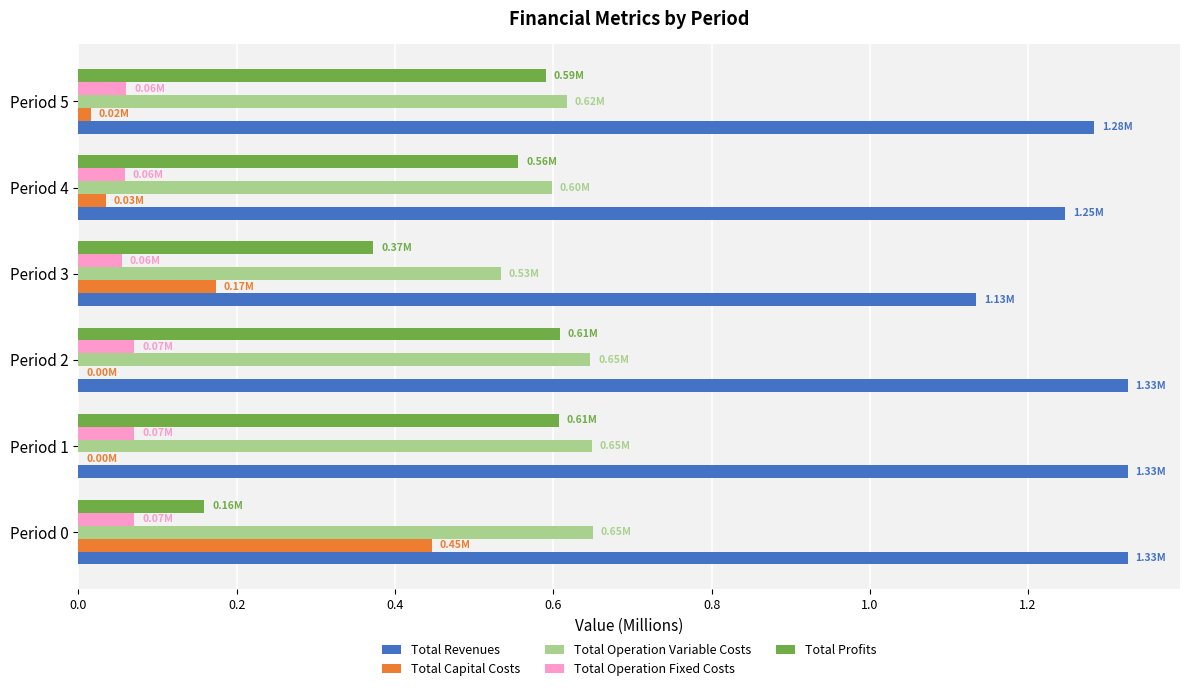

What is the total value across all series at Period 0?

2.7